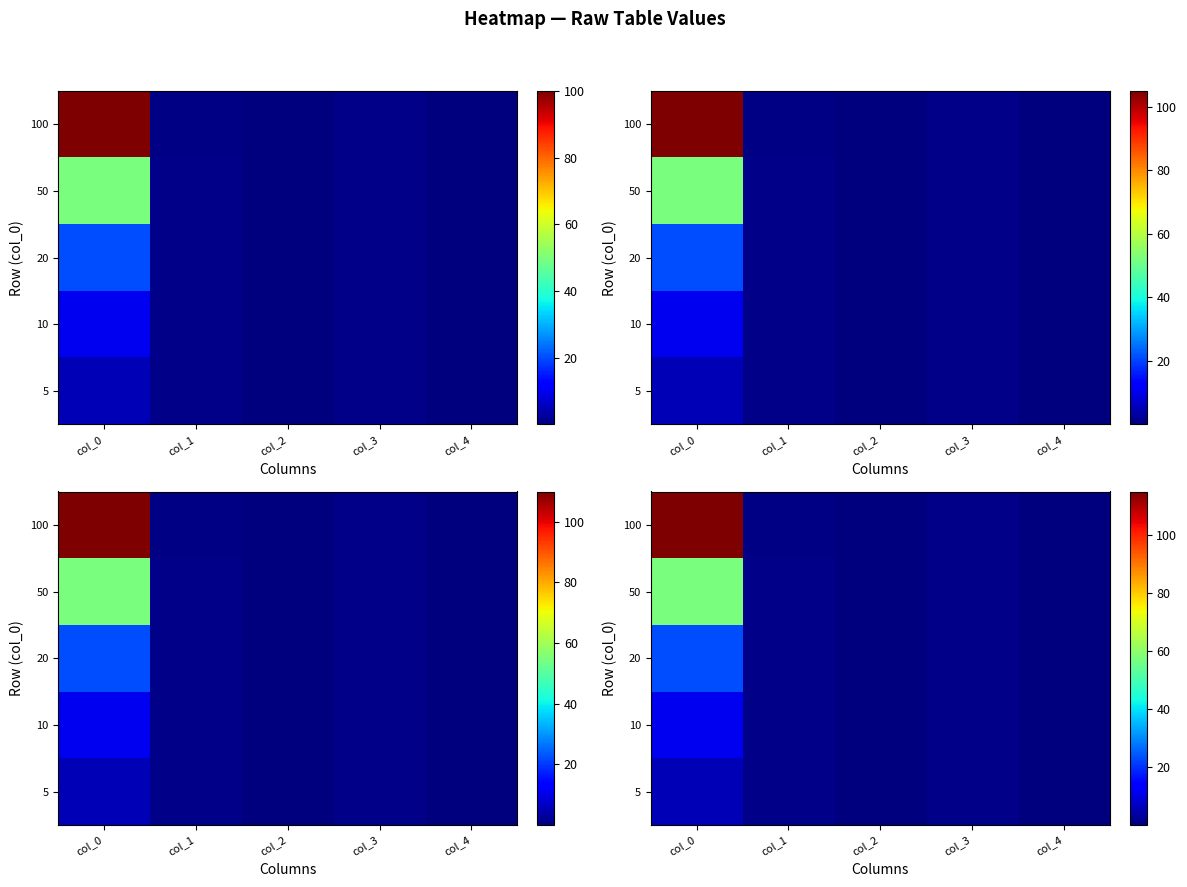

What is the total value across all series at col_0?

212.7